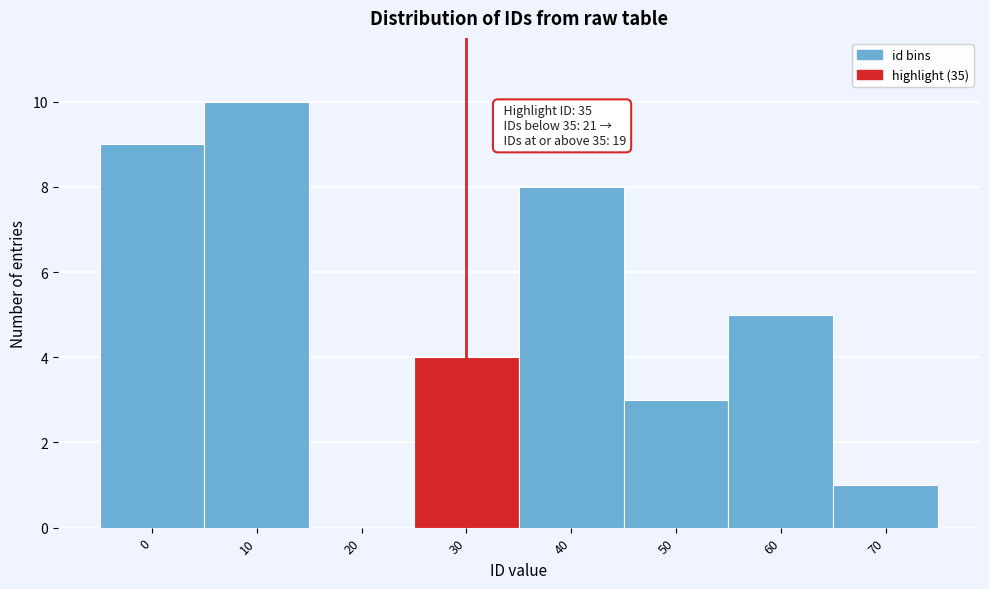

Reading left to right, what are all the values shown in this chart?

0=9	10=10	20=0	30=4	40=8	50=3	60=5	70=1